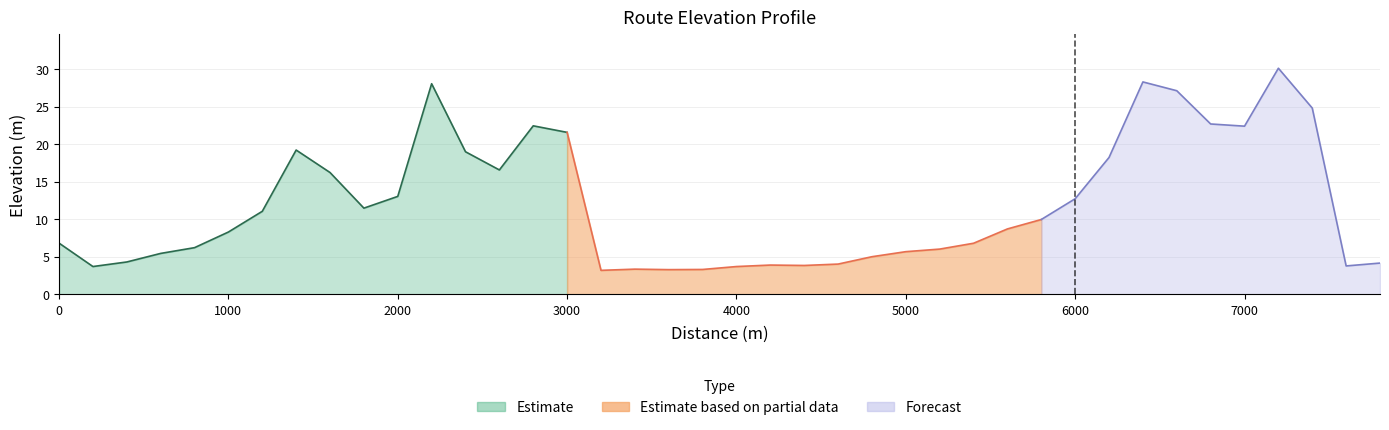

What is the sum of all values?

478.3